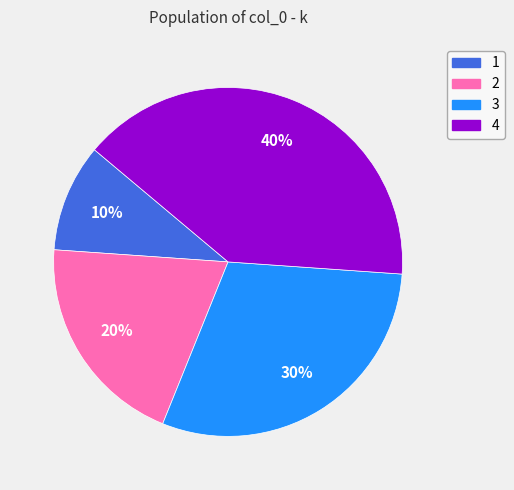

What is the ratio of the value at 4 to the value at 2?

2.0